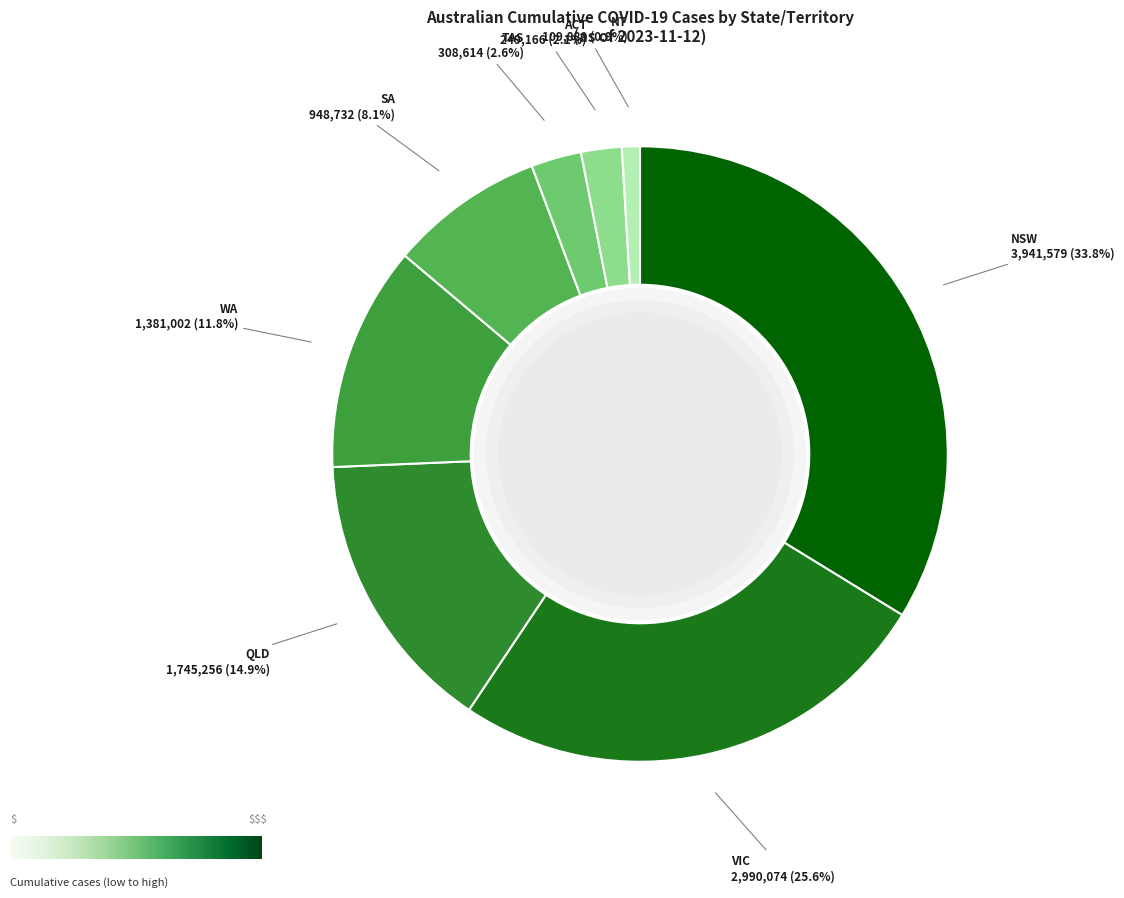

How many segments does this pie chart have?

8